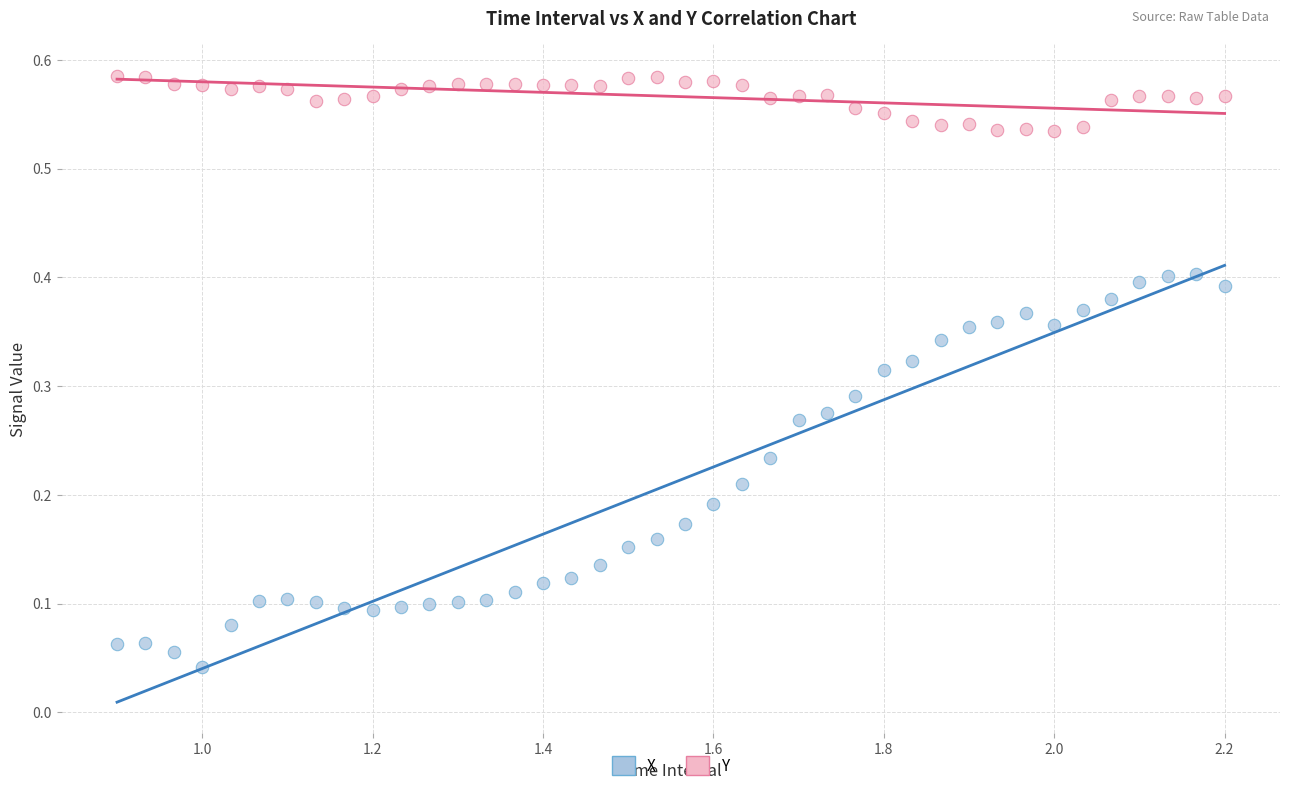

Across all data points, what is the range of X values (max minus min)?

1.3